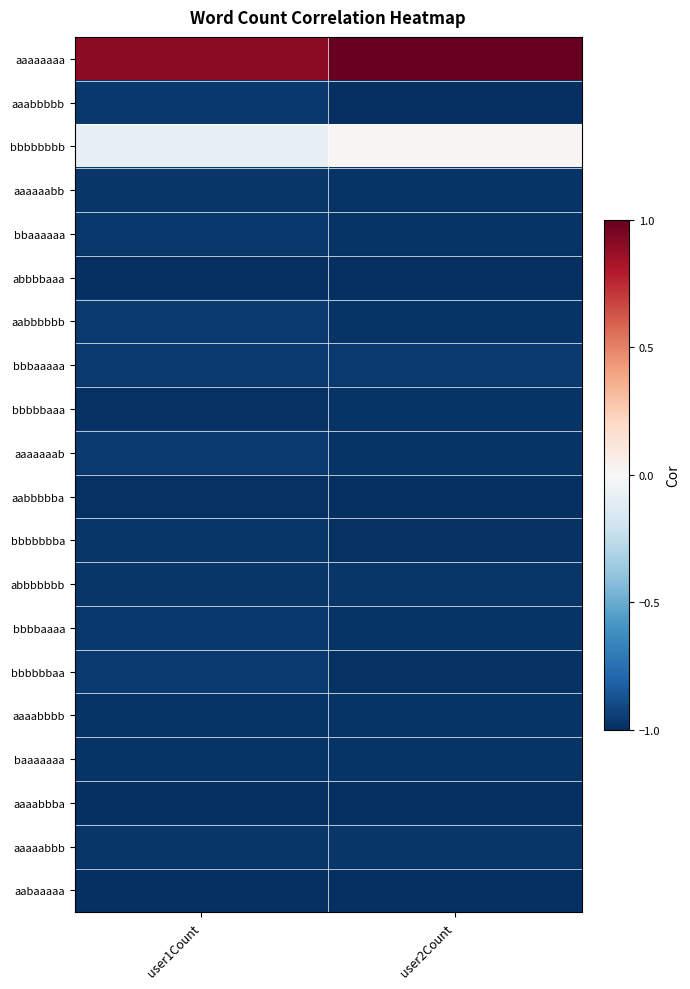

List the series in order of their peak value, lowest first.

aaaabbba, aabaaaaa, abbbbaaa, aabbbbba, bbbbbaaa, aaaabbbb, baaaaaaa, aaaaabbb, aaaaaabb, bbbbbbba, abbbbbbb, bbaaaaaa, aaabbbbb, bbbbaaaa, aabbbbbb, bbbaaaaa, aaaaaaab, bbbbbbaa, bbbbbbbb, aaaaaaaa